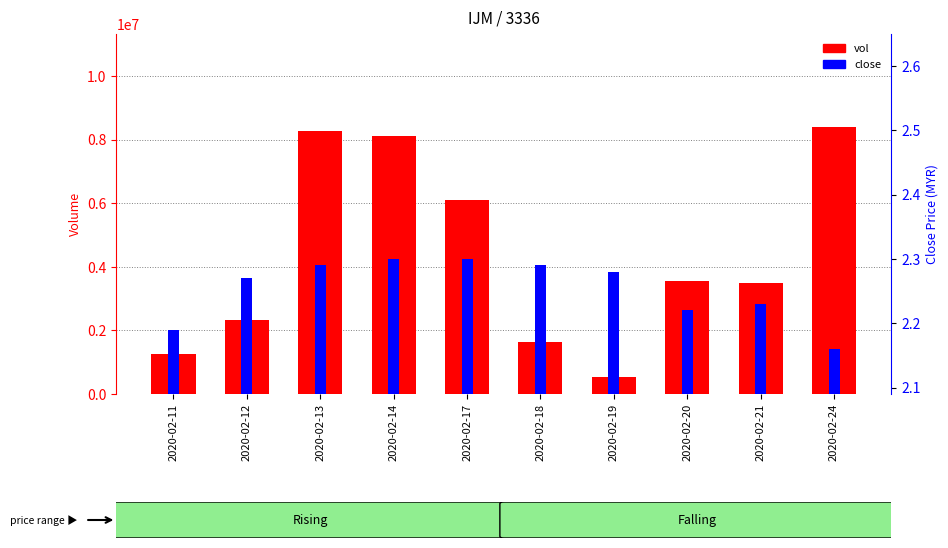

What is the minimum value shown in the chart?

2.2